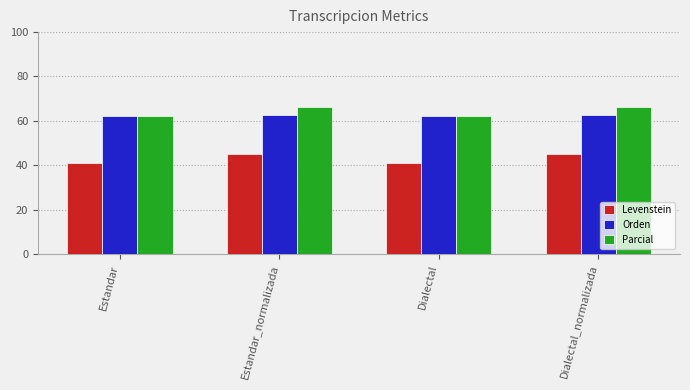

What is the spread (max minus min) of values at Estandar_normalizada?

20.8